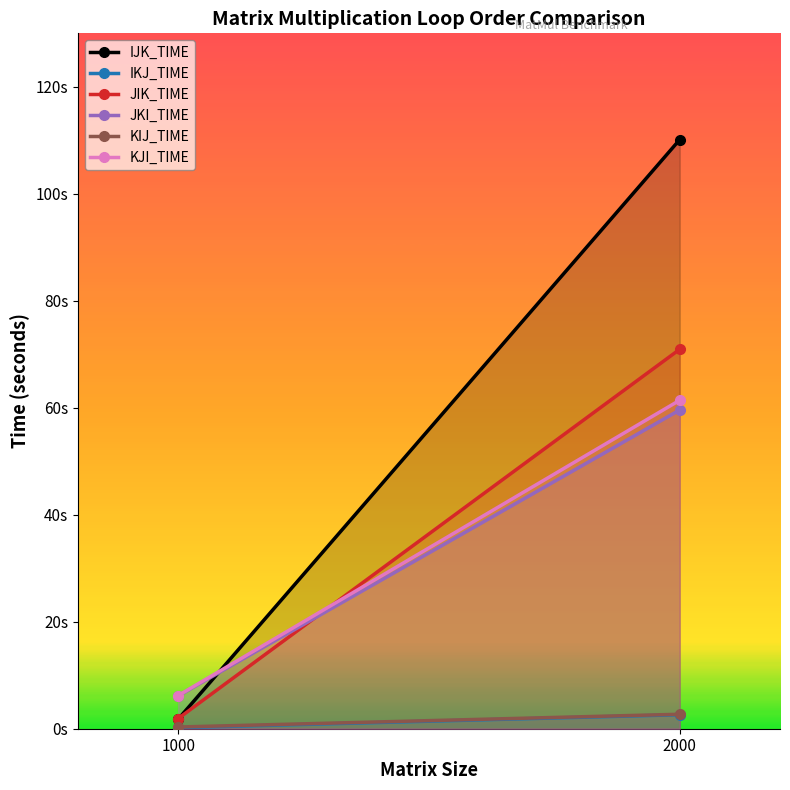

Is it true that KJI_TIME equals 17.0 at 2000?

False